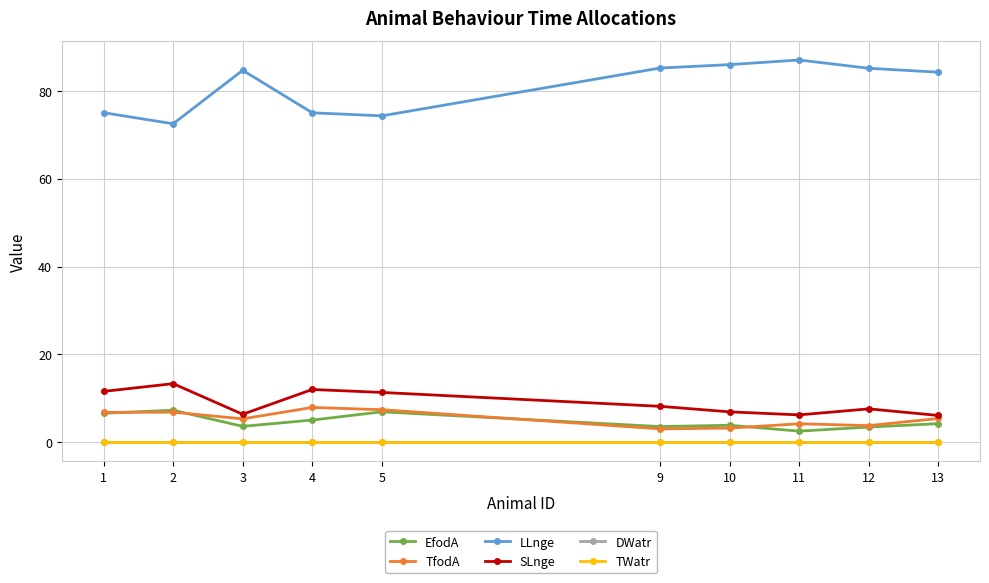

Does the chart have visible grid lines?

Yes